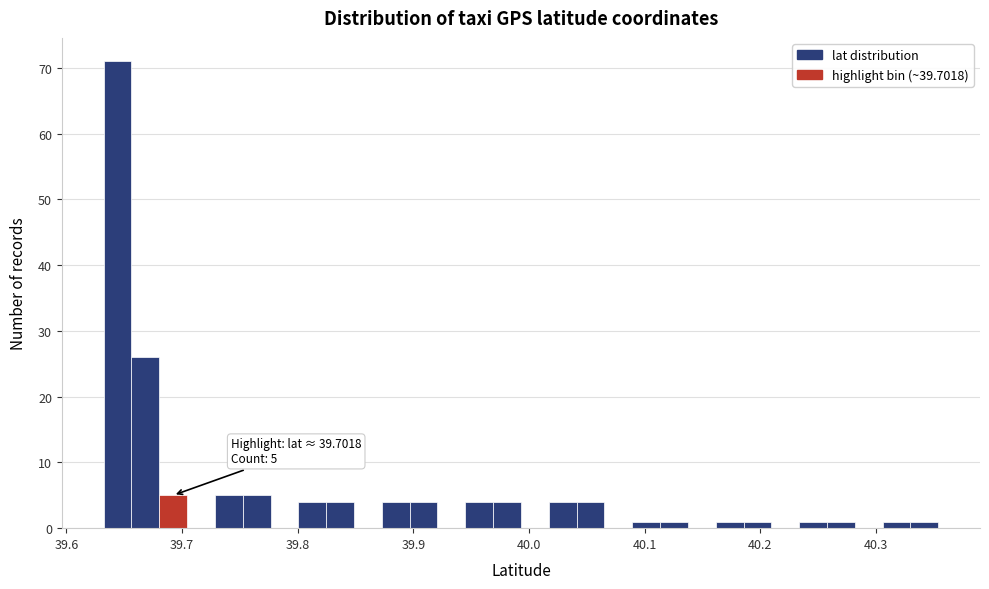

Read against the x-axis, roughly where is the centre of the tallest bar?

39.64